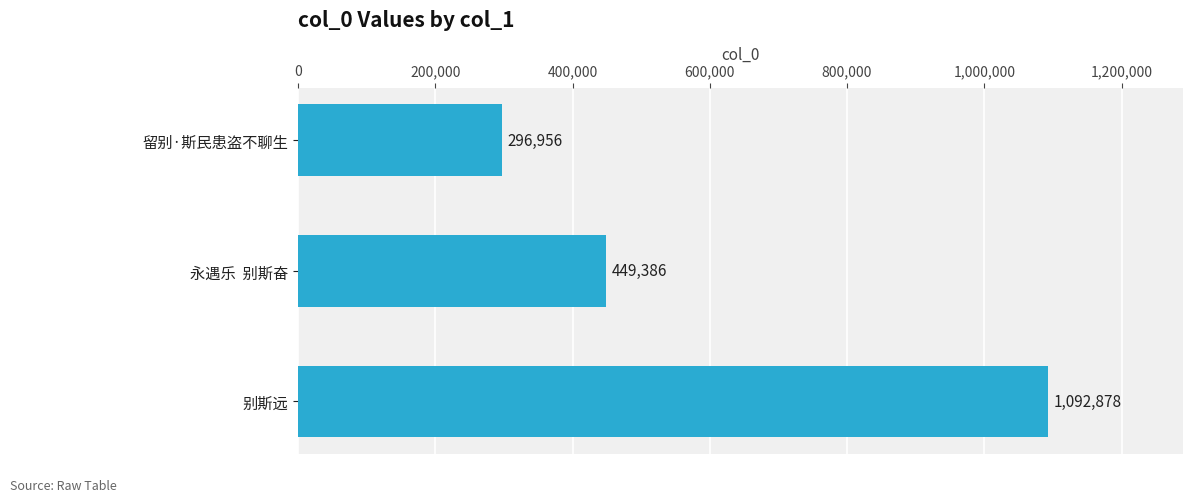

Reading top to bottom, list all the values displayed in this chart.

留别·斯民患盗不聊生=296956	永遇乐  别斯奋=449386	别斯远=1092878